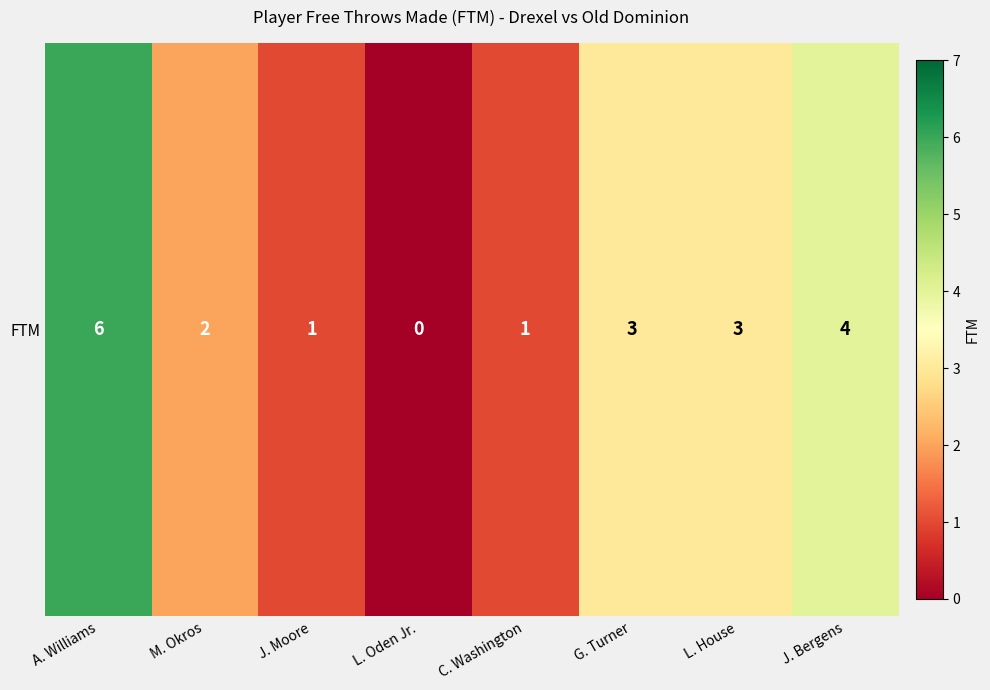

Rank the categories by value from lowest to highest.

L. Oden Jr., J. Moore, C. Washington, M. Okros, G. Turner, L. House, J. Bergens, A. Williams